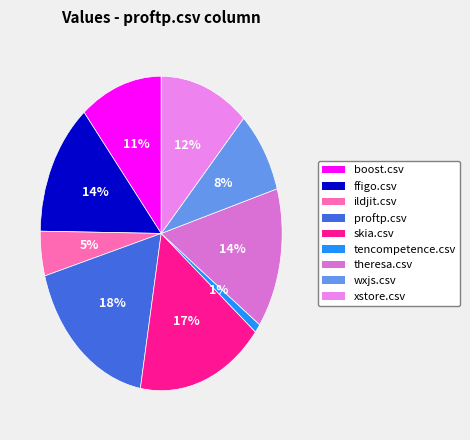

The skia.csv slice represents 17% of the pie. True or false?

True